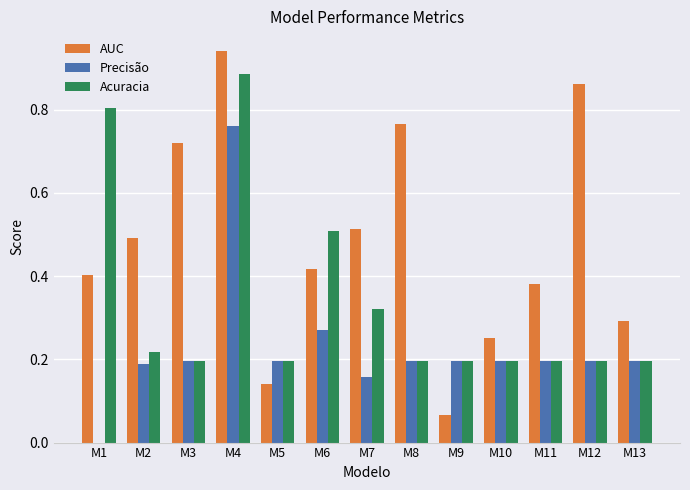

Is it true that Precisão equals 0.3 at M8?

False